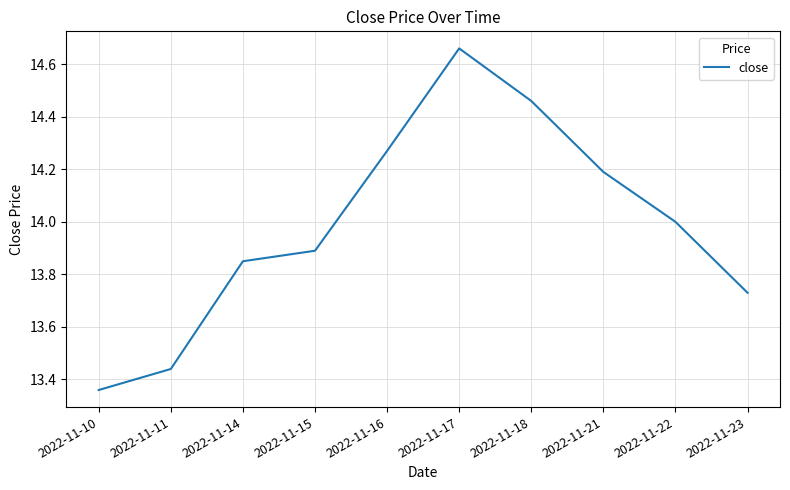

What is the difference between the values at 2022-11-23 and 2022-11-11?

0.3